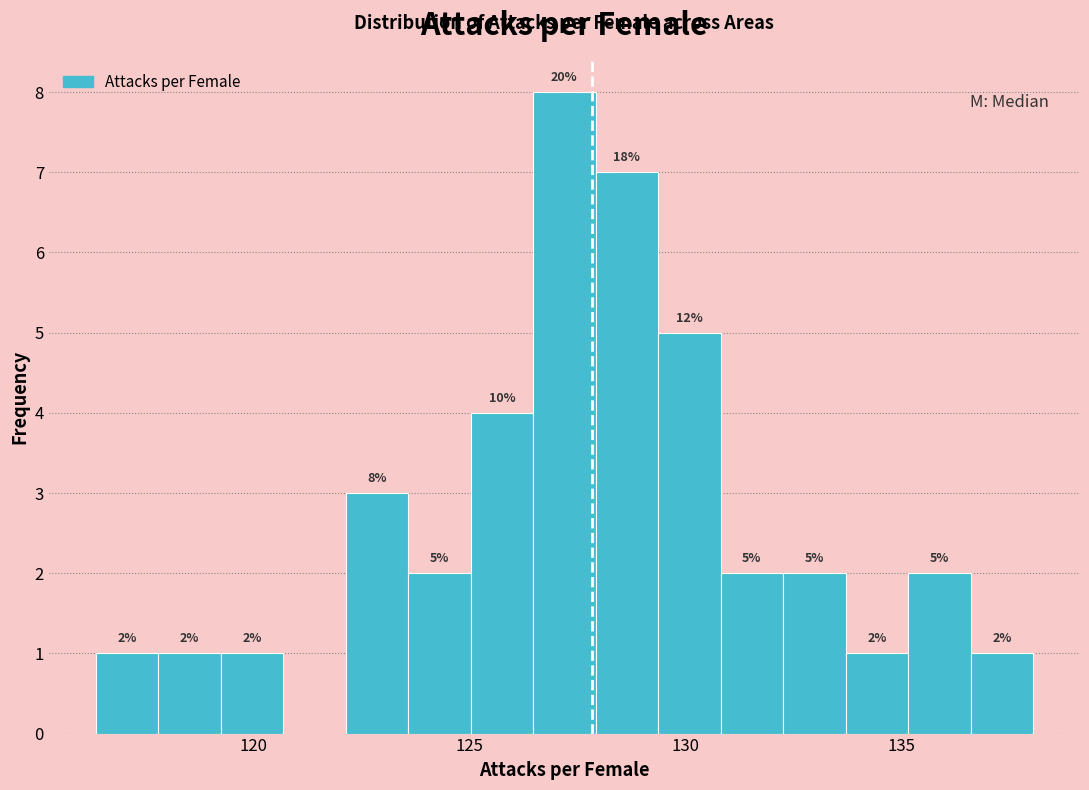

Read against the x-axis, roughly where is the centre of the tallest bar?

127.0